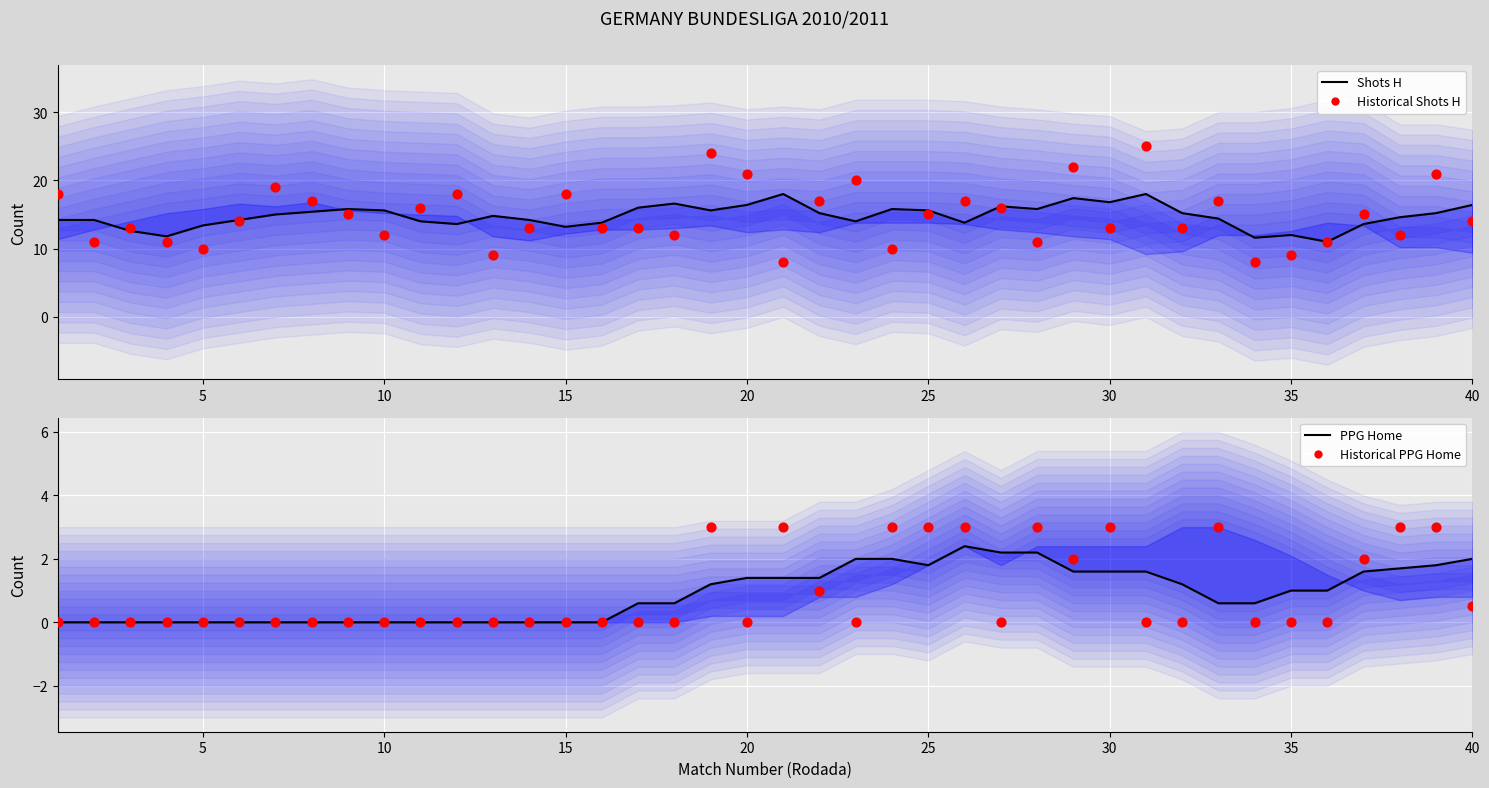

Which series has the largest total across all categories?

Shots H (smoothed)